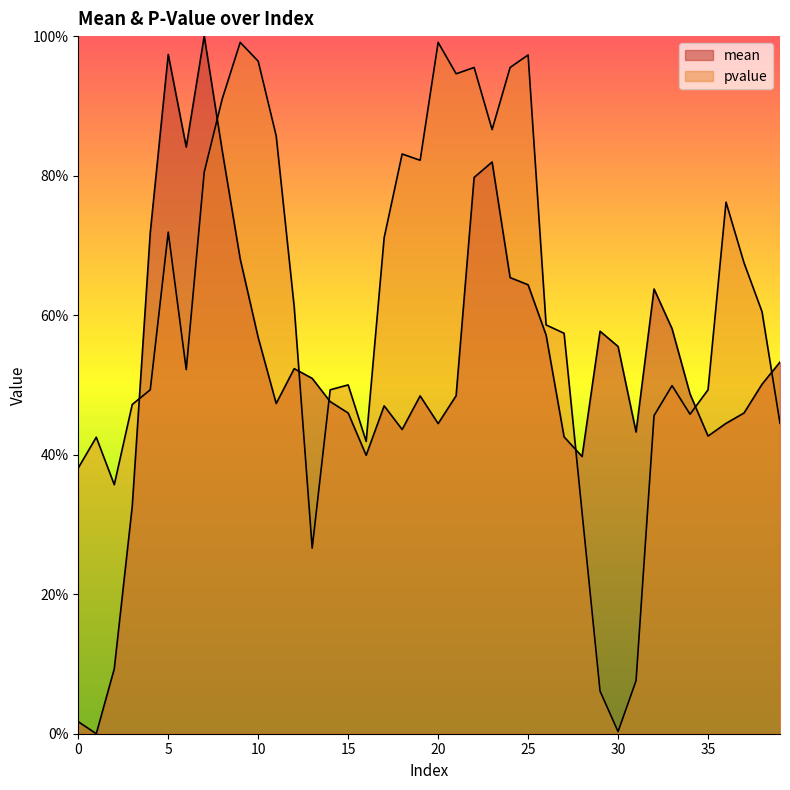

Which series ends up on top after the final intersection of mean and pvalue?

mean